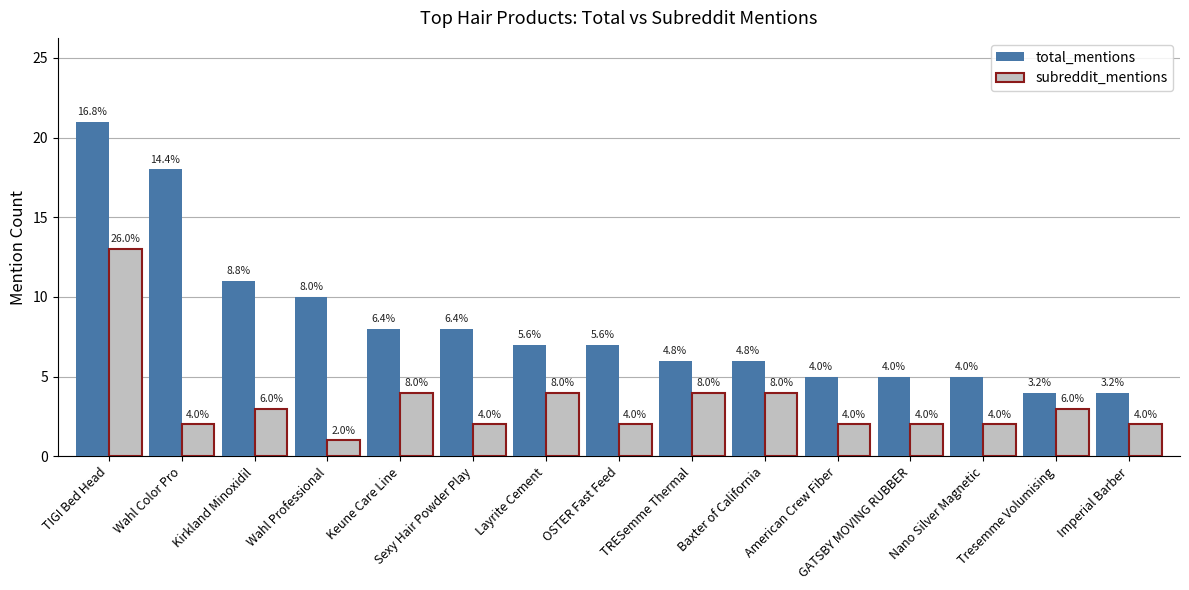

How many series are shown in this chart?

2